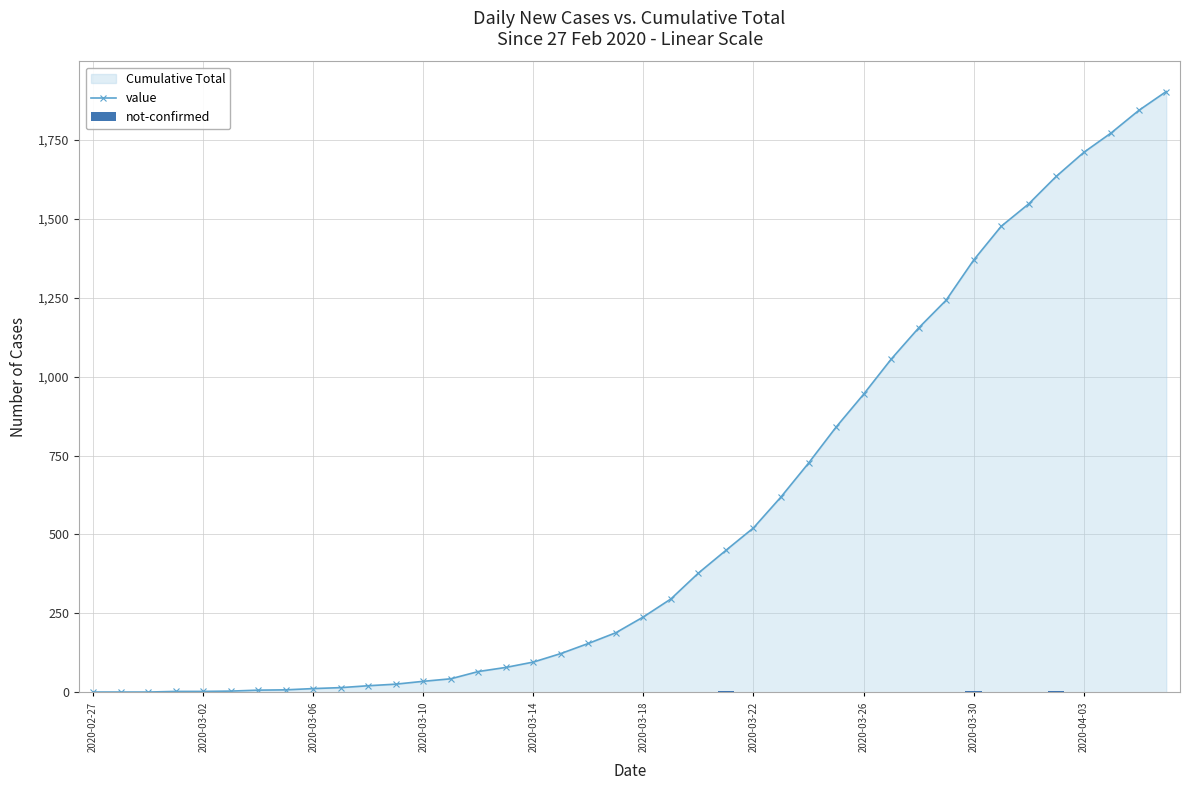

Reading right to left, transcribe all the data shown in this chart.

value: 1903	1843	1772	1710	1634	1547	1476	1369	1242	1154	1055	944	840	726	619	521	450	378	296	239	189	155	123	96	79	66	43	35	26	21	15	12	8	7	4	3	3	1	1	1
not-confirmed: 0	1	2	0	3	1	0	3	1	2	1	2	1	0	1	1	3	0	1	0	0	0	0	0	0	0	0	0	1	0	0	0	1	0	0	0	0	0	1	0